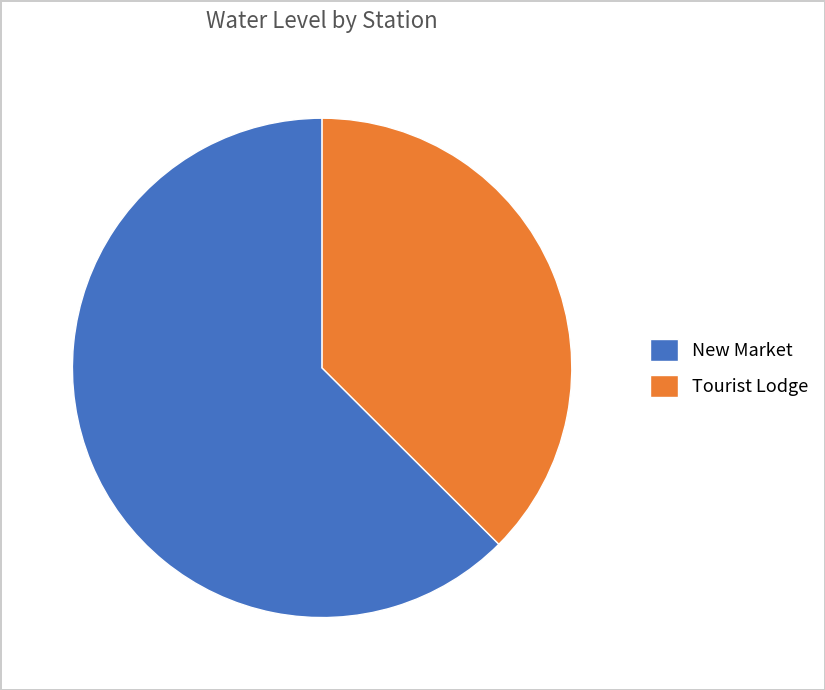

Is there any slice that represents more than half of the pie?

Yes